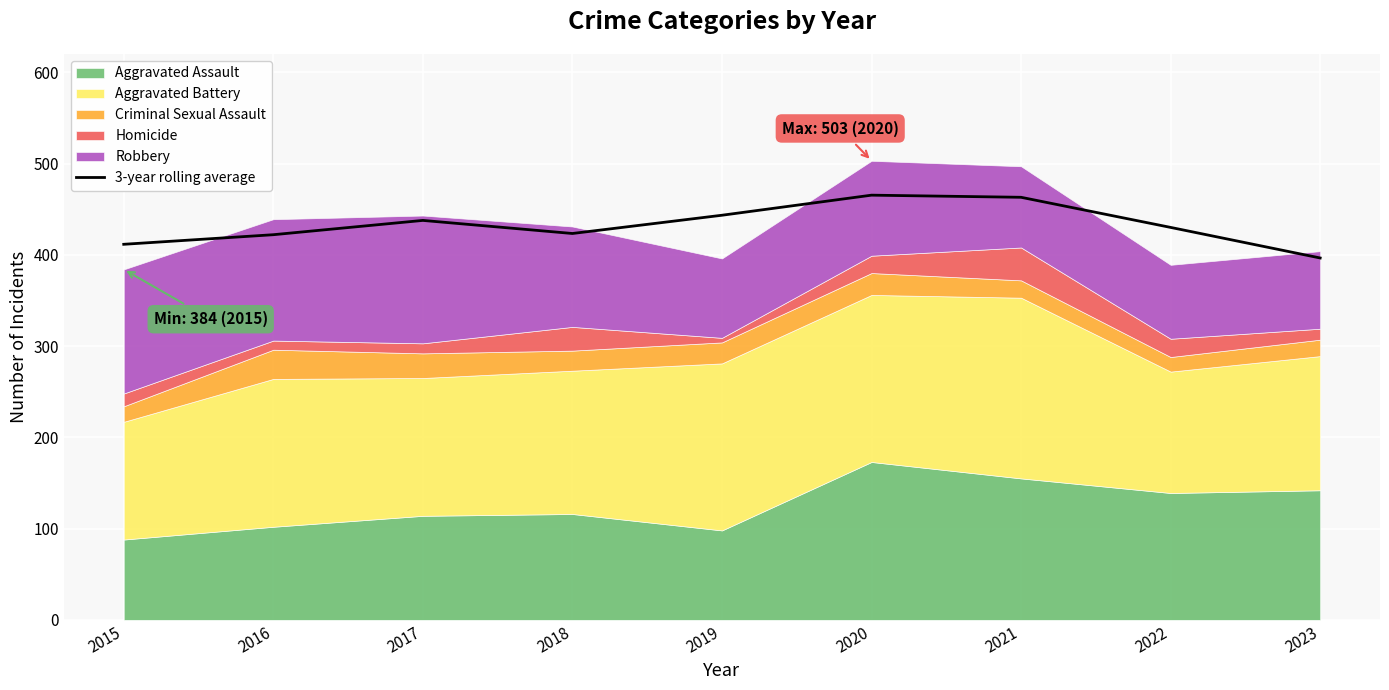

The chart shows a value of 668.7 at 2023. True or false?

False